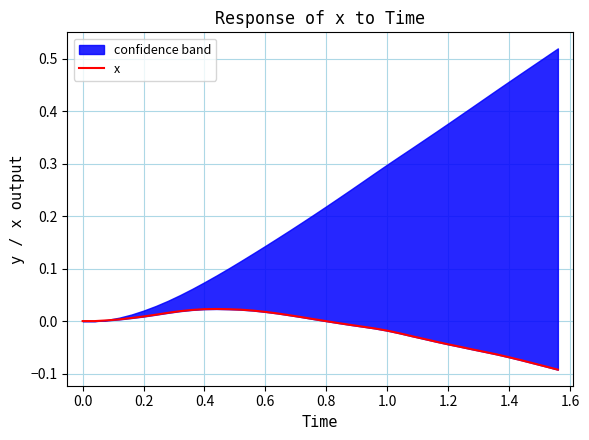

Where does the data first go above 0?

0.2